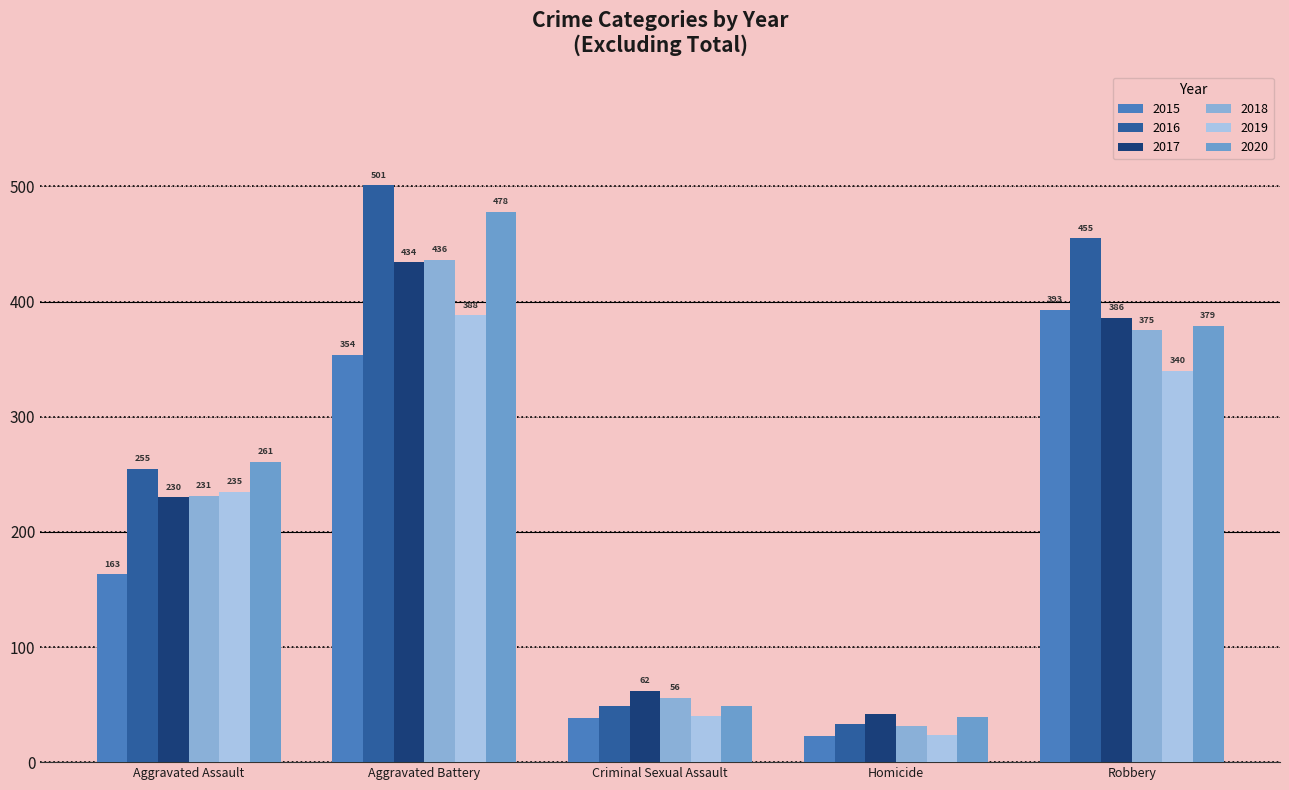

What is the label of the 5th bar from the right?

Aggravated Assault